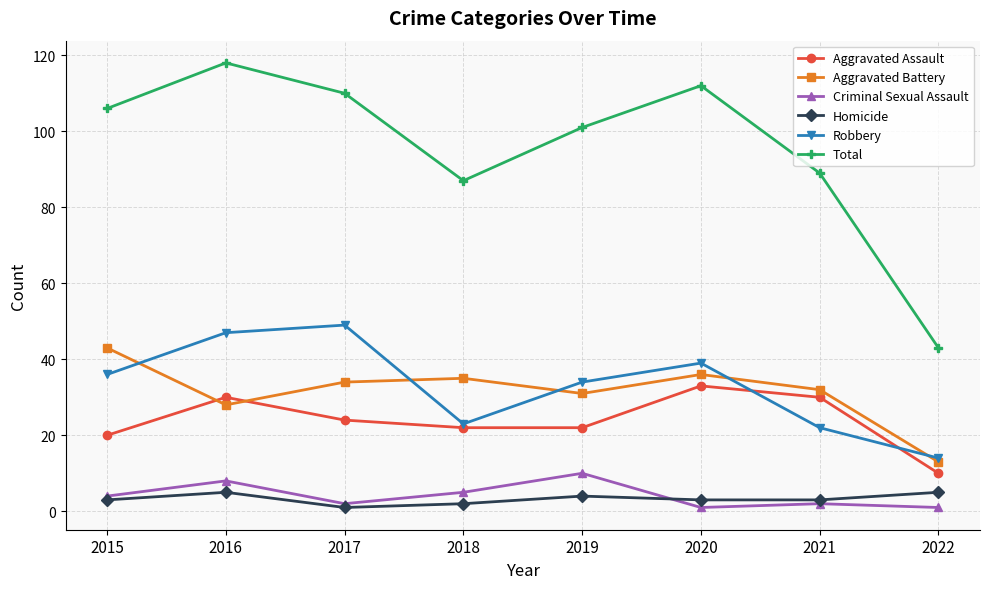

Is it true that Homicide equals 5 at 2022?

True